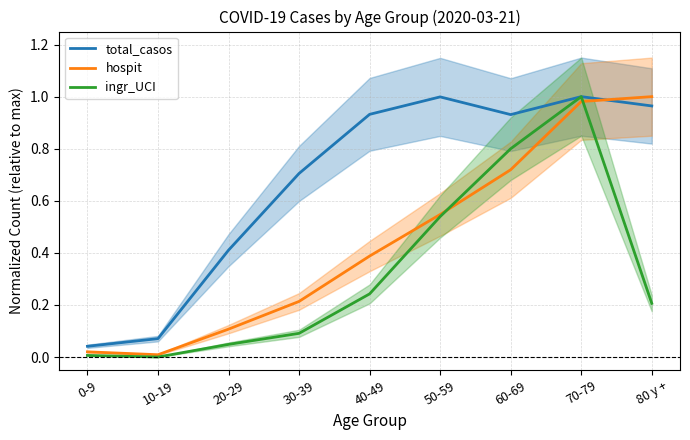

Reading right to left, transcribe all the data shown in this chart.

total_casos: 1.0	1.0	0.9	1.0	0.9	0.7	0.4	0.1	0.0
hospit: 1.0	1.0	0.7	0.5	0.4	0.2	0.1	0.0	0.0
ingr_UCI: 0.2	1.0	0.8	0.5	0.2	0.1	0.0	0.0	0.0